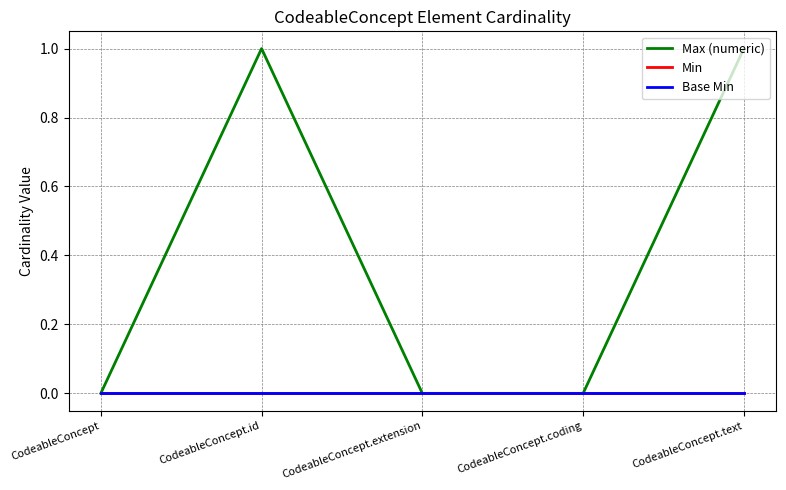

The Base Min series shows 0 at CodeableConcept.extension. True or false?

True